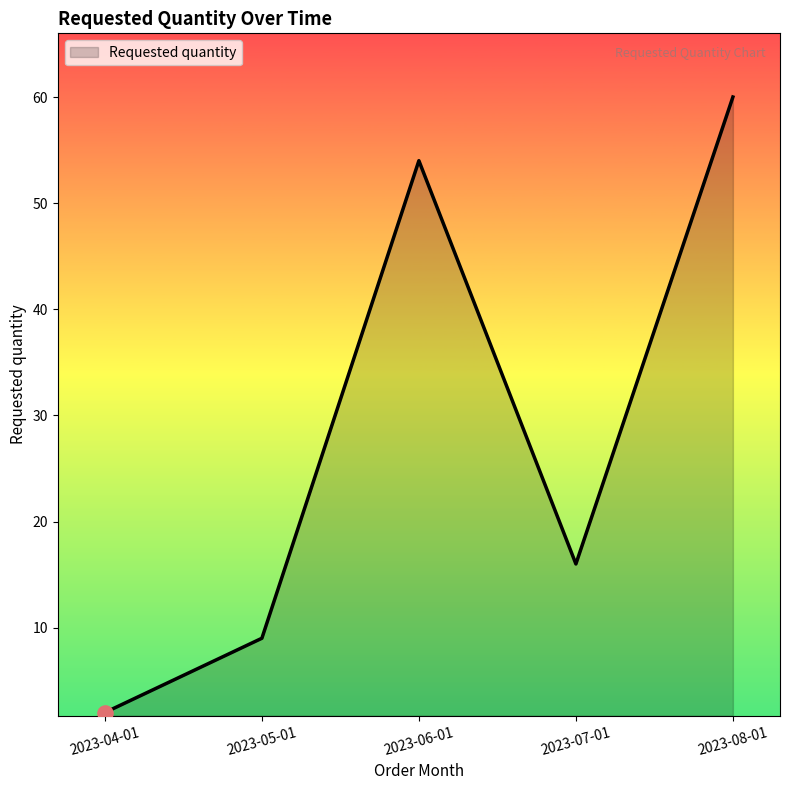

Which has a higher value, 2023-08-01 or 2023-05-01?

2023-08-01